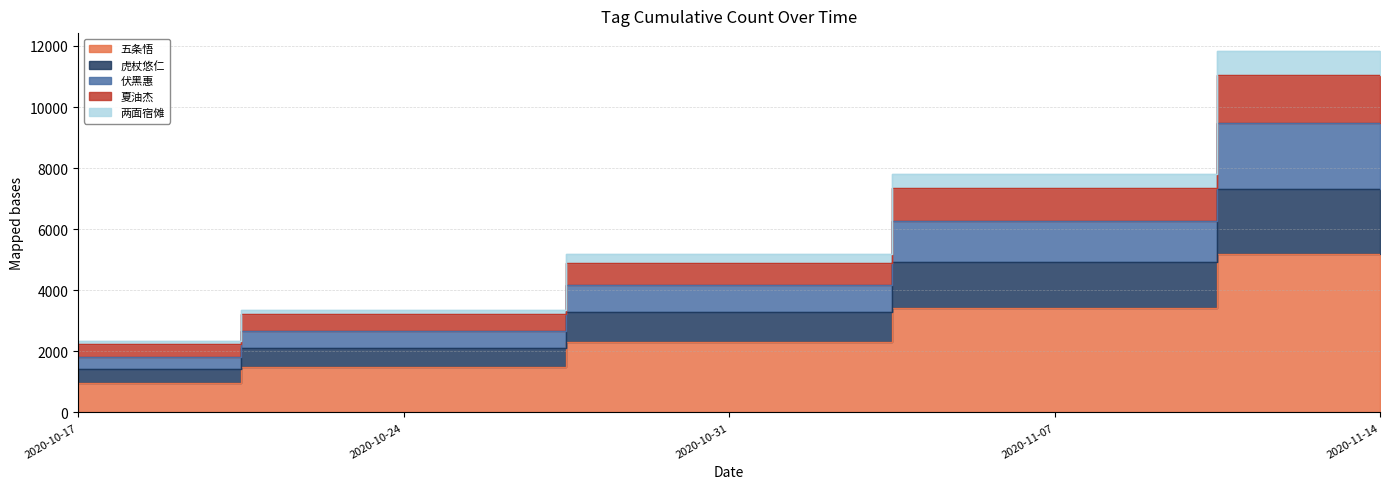

At which category is the sum across all series the highest?

2020-11-14